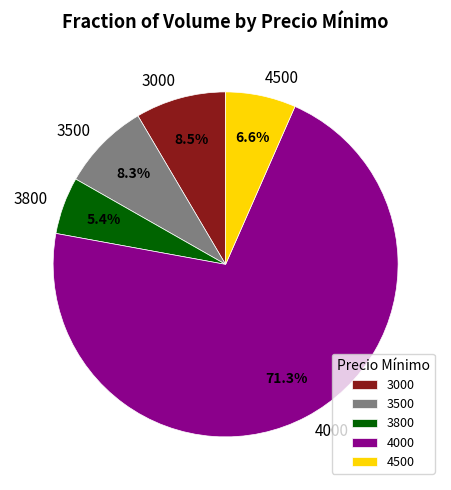

Is there a majority slice in this chart?

Yes